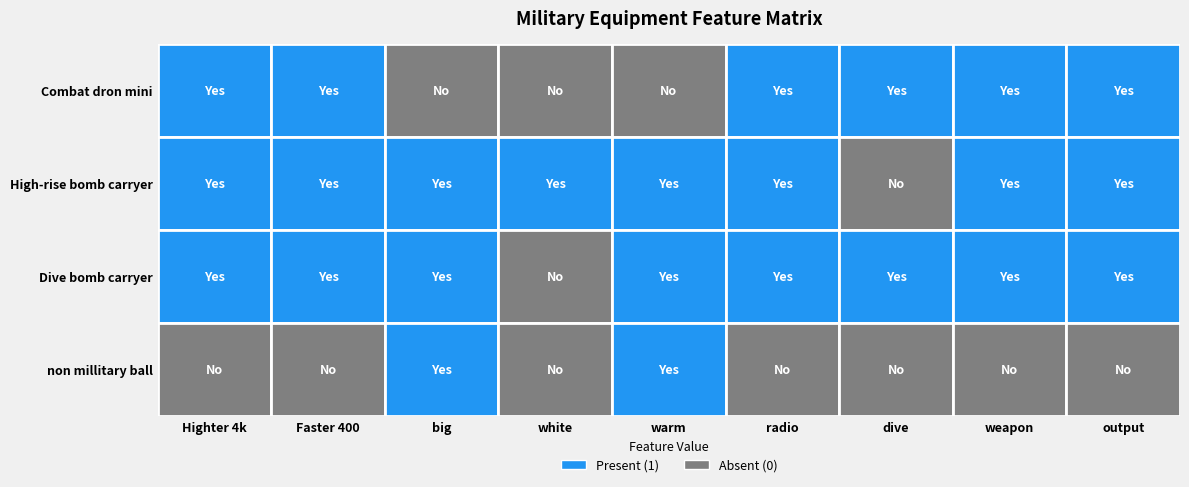

What is the greatest value displayed?

1